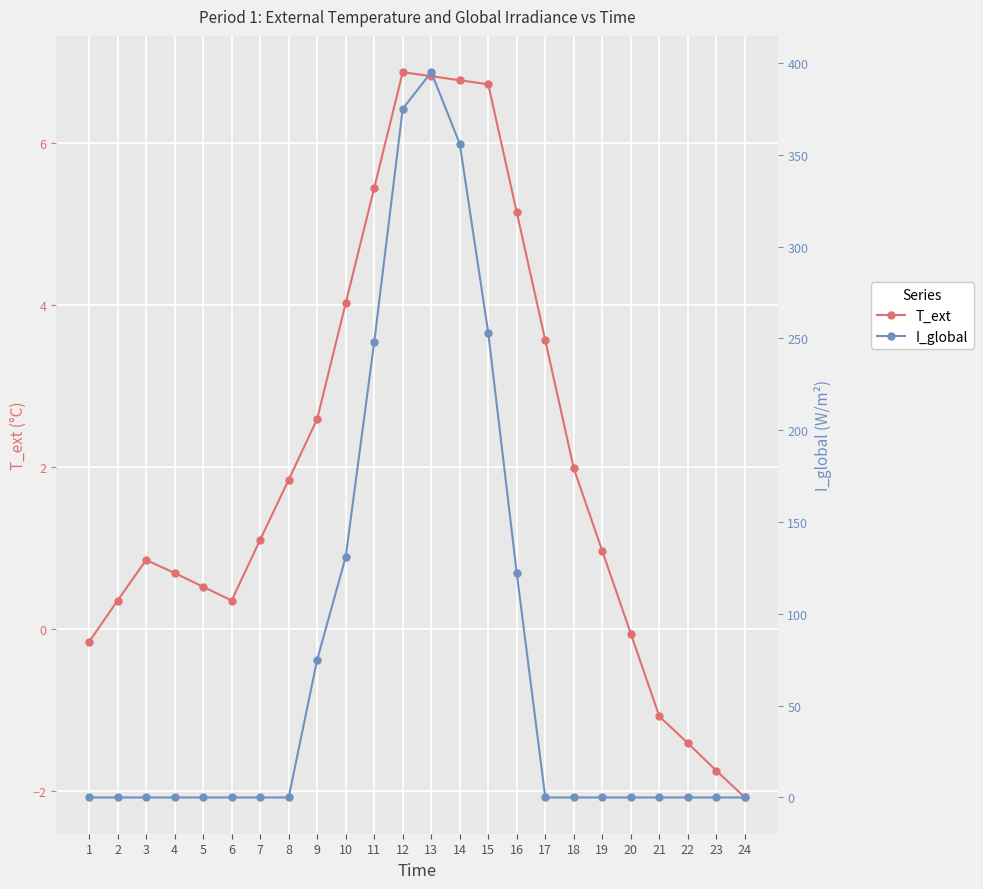

Which series has the largest range (max minus min)?

I_global